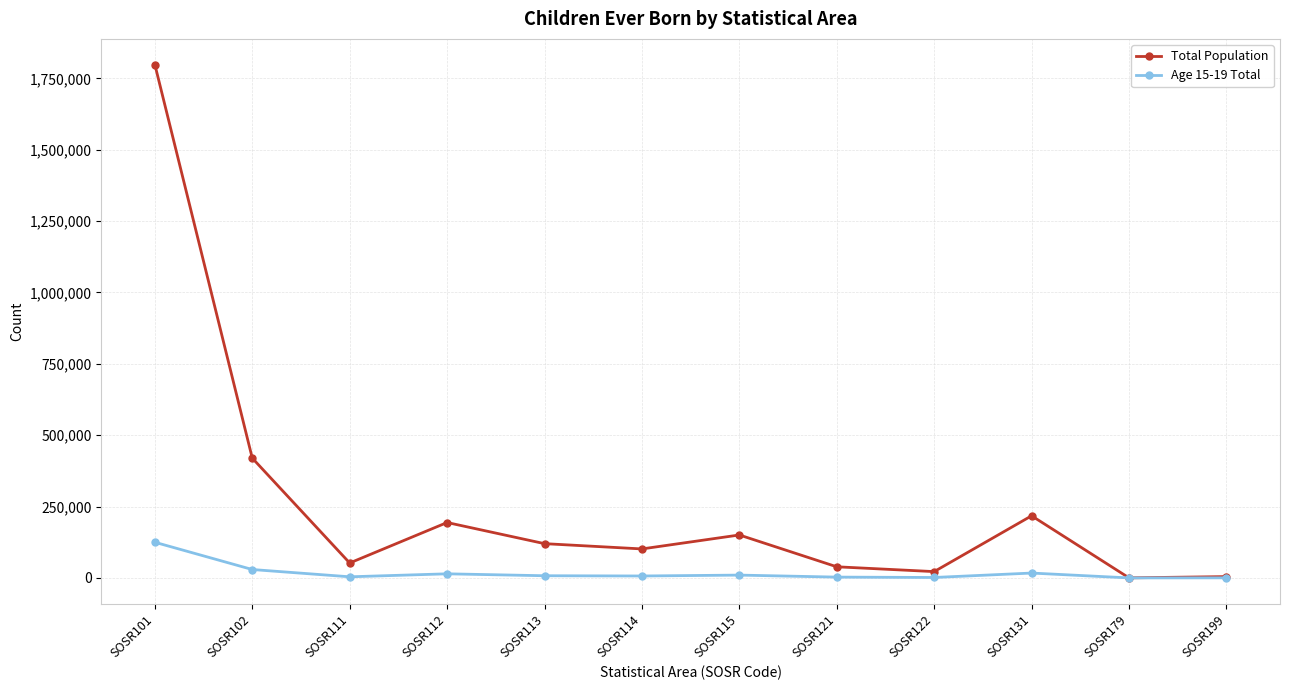

At which label does Total Population reach its peak?

SOSR101